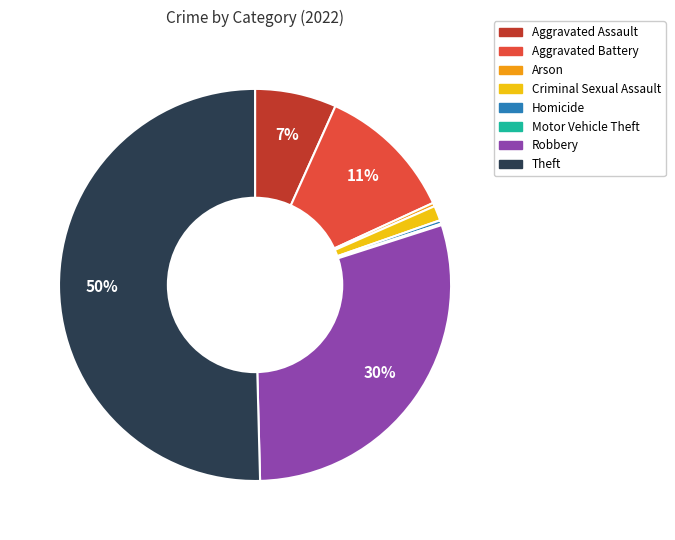

To the nearest percent, what percentage of the pie is Aggravated Battery?

11%